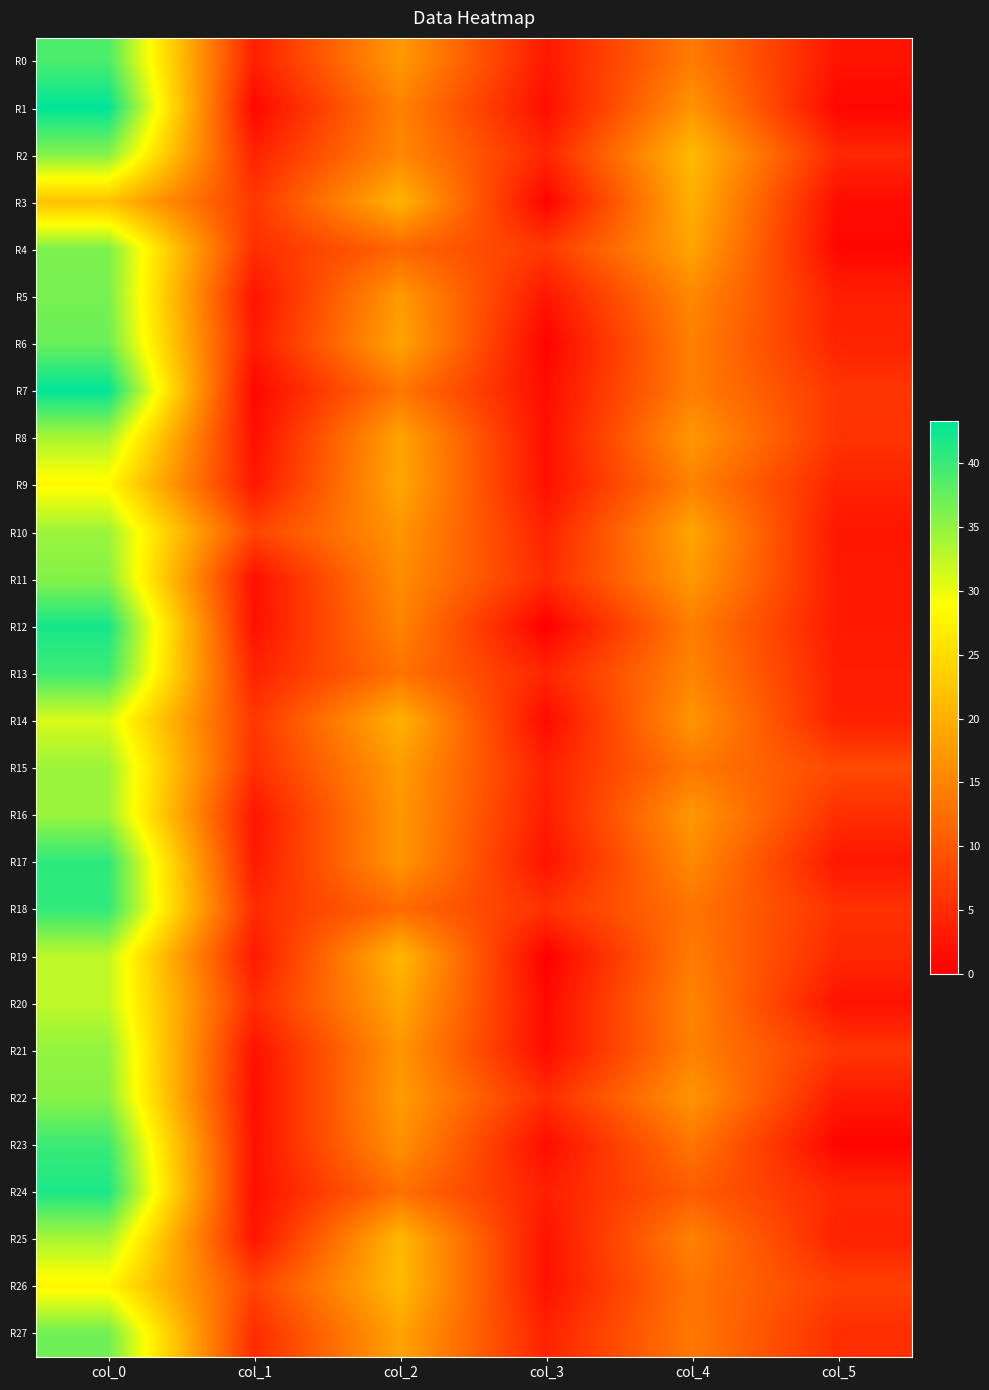

Reading left to right, what are all the values shown in this chart?

R0: col_0=39.0	col_1=3.7	col_2=17.5	col_3=2.9	col_4=14.0	col_5=2.4
R1: col_0=43.3	col_1=0.9	col_2=14.8	col_3=1.6	col_4=17.0	col_5=0.8
R2: col_0=35.8	col_1=3.9	col_2=15.5	col_3=4.3	col_4=21.2	col_5=4.4
R3: col_0=22.0	col_1=6.4	col_2=20.5	col_3=0.5	col_4=20.0	col_5=1.4
R4: col_0=36.3	col_1=5.2	col_2=11.5	col_3=6.5	col_4=18.8	col_5=0.8
R5: col_0=36.5	col_1=2.3	col_2=17.5	col_3=2.5	col_4=15.5	col_5=3.6
R6: col_0=37.3	col_1=3.1	col_2=18.7	col_3=0.5	col_4=14.5	col_5=4.0
R7: col_0=43.2	col_1=0.8	col_2=13.5	col_3=1.5	col_4=14.5	col_5=6.1
R8: col_0=33.7	col_1=1.7	col_2=18.7	col_3=1.7	col_4=17.3	col_5=5.9
R9: col_0=28.2	col_1=2.8	col_2=19.0	col_3=1.9	col_4=14.8	col_5=4.0
R10: col_0=34.5	col_1=7.8	col_2=17.0	col_3=3.9	col_4=18.8	col_5=2.5
R11: col_0=35.8	col_1=1.8	col_2=16.0	col_3=4.8	col_4=17.5	col_5=2.9
R12: col_0=42.0	col_1=2.0	col_2=15.0	col_3=0.0	col_4=14.2	col_5=2.9
R13: col_0=39.8	col_1=3.9	col_2=13.0	col_3=4.3	col_4=15.0	col_5=3.5
R14: col_0=31.0	col_1=6.2	col_2=20.2	col_3=1.3	col_4=17.0	col_5=3.7
R15: col_0=34.5	col_1=5.4	col_2=17.8	col_3=3.7	col_4=13.7	col_5=8.3
R16: col_0=34.5	col_1=2.6	col_2=17.2	col_3=3.3	col_4=17.2	col_5=5.4
R17: col_0=40.8	col_1=3.0	col_2=17.2	col_3=2.2	col_4=15.7	col_5=2.6
R18: col_0=40.5	col_1=5.0	col_2=12.0	col_3=5.7	col_4=13.2	col_5=5.7
R19: col_0=32.5	col_1=2.9	col_2=21.0	col_3=0.0	col_4=14.0	col_5=4.5
R20: col_0=32.5	col_1=5.0	col_2=19.0	col_3=1.2	col_4=15.0	col_5=2.1
R21: col_0=35.0	col_1=2.0	col_2=17.0	col_3=1.4	col_4=14.7	col_5=6.2
R22: col_0=35.5	col_1=1.5	col_2=17.8	col_3=5.1	col_4=17.0	col_5=3.0
R23: col_0=40.0	col_1=2.0	col_2=16.5	col_3=1.5	col_4=13.3	col_5=0.5
R24: col_0=41.8	col_1=1.8	col_2=12.8	col_3=3.6	col_4=10.5	col_5=4.5
R25: col_0=33.8	col_1=2.5	col_2=21.0	col_3=2.1	col_4=14.8	col_5=3.9
R26: col_0=28.0	col_1=7.7	col_2=21.2	col_3=2.0	col_4=13.2	col_5=7.2
R27: col_0=37.0	col_1=5.0	col_2=18.5	col_3=3.9	col_4=13.8	col_5=5.2